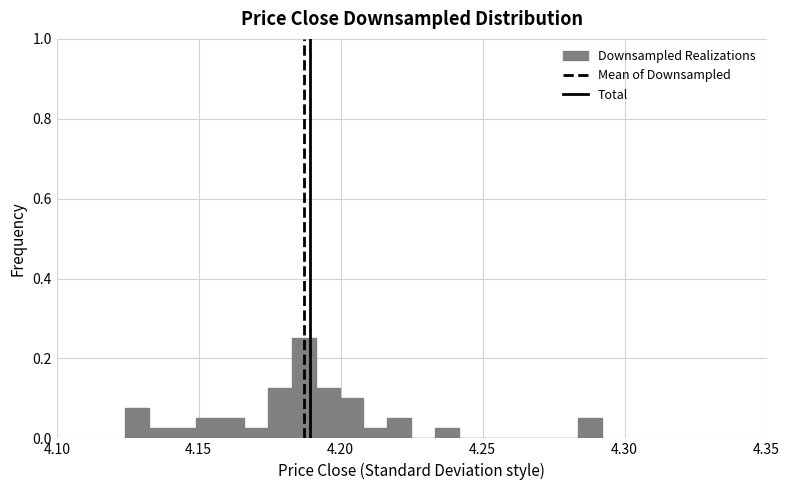

Around what value on the x-axis is the tallest bar? Give the approximate position of its centre, as read against the axis.

4.185